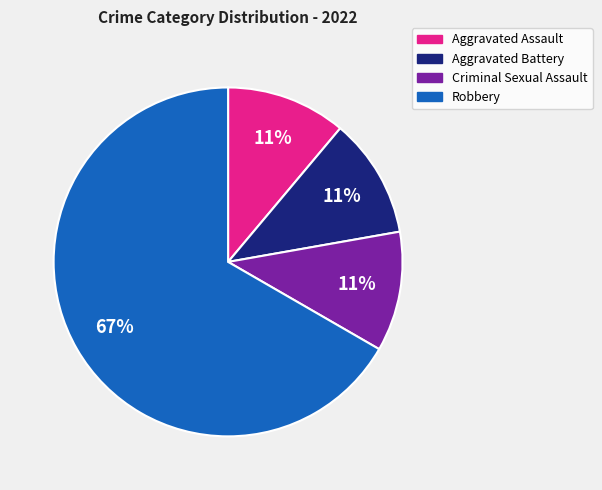

Combined, do Aggravated Assault and Aggravated Battery account for over 50%?

No